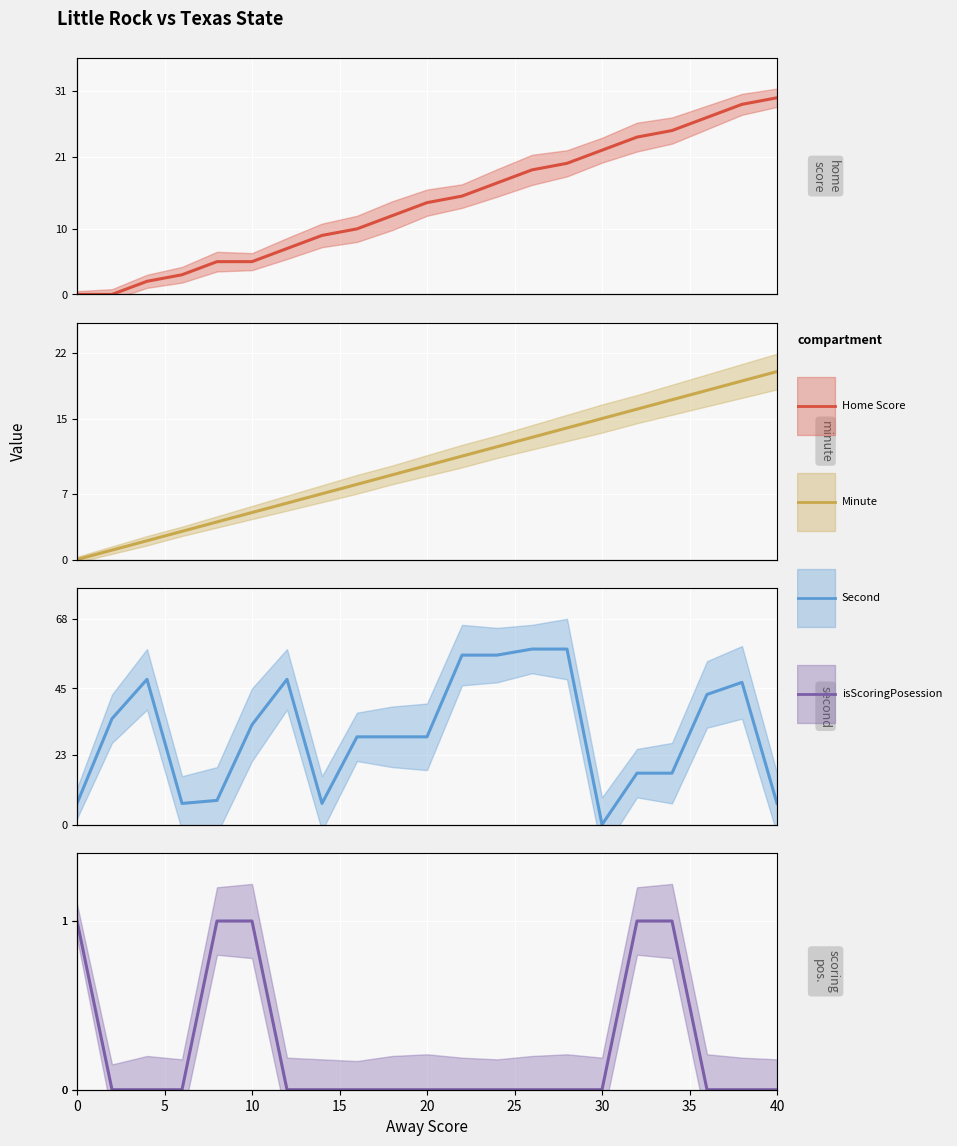

True or false: isScoringPosession and Home Score intersect in this chart.

False